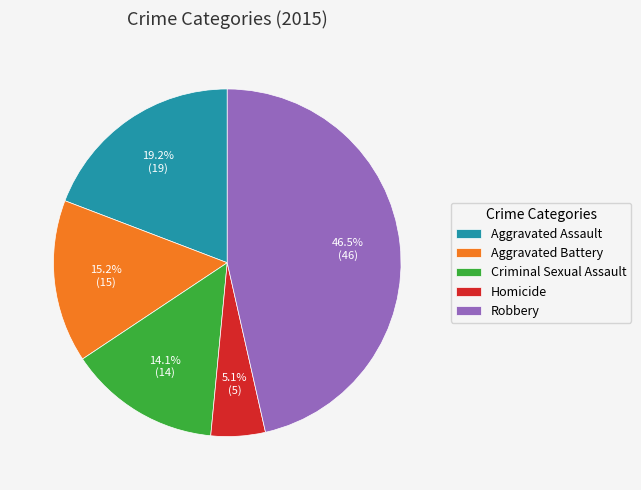

What percentage is NOT represented by Aggravated Assault?

80.8%